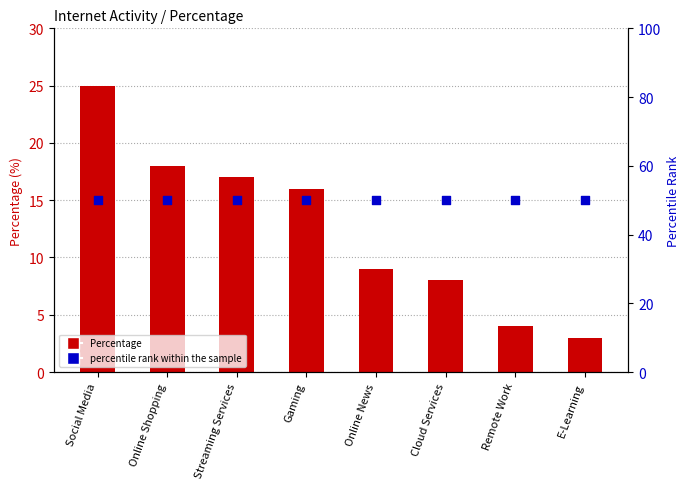

Which series has the largest Y range (max minus min)?

Percentage